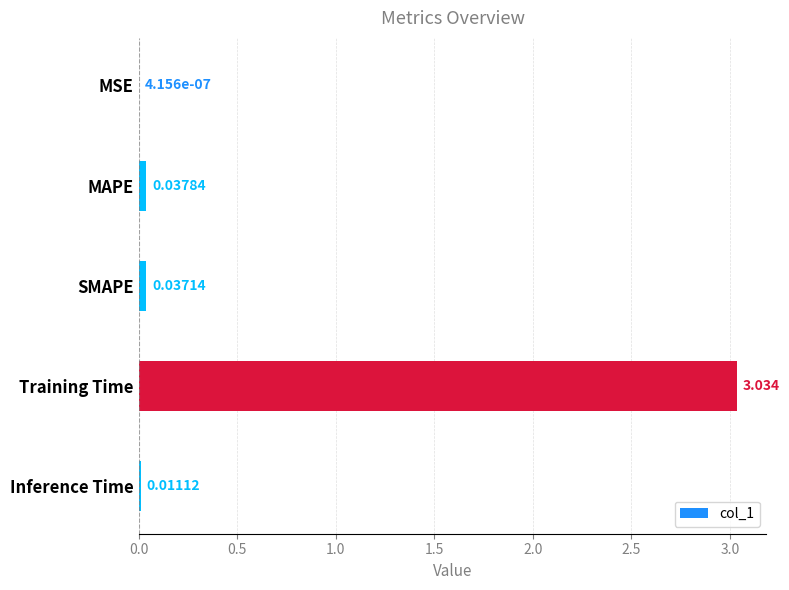

At which category does the chart reach its peak across all series?

Training Time